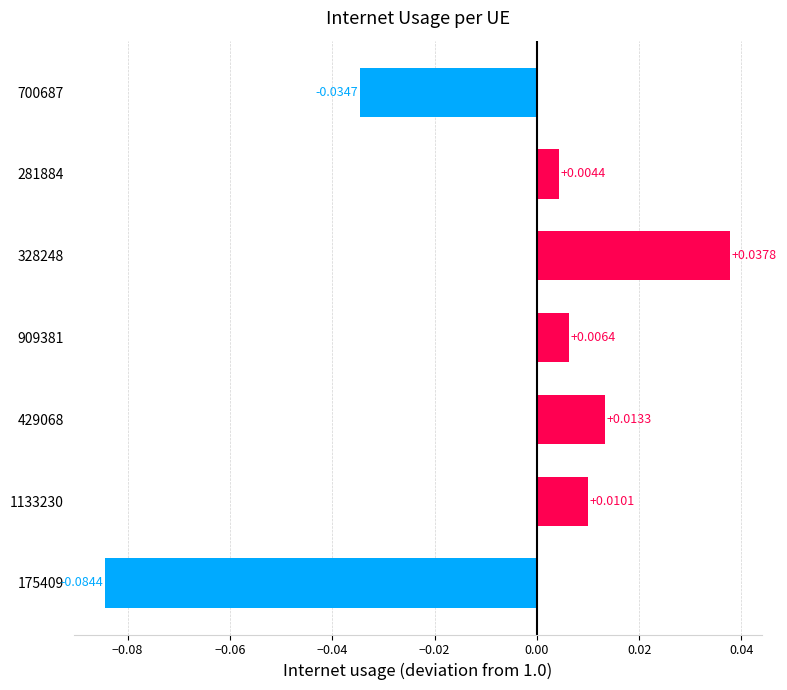

List the labels in order of value, smallest first.

175409, 700687, 281884, 909381, 1133230, 429068, 328248